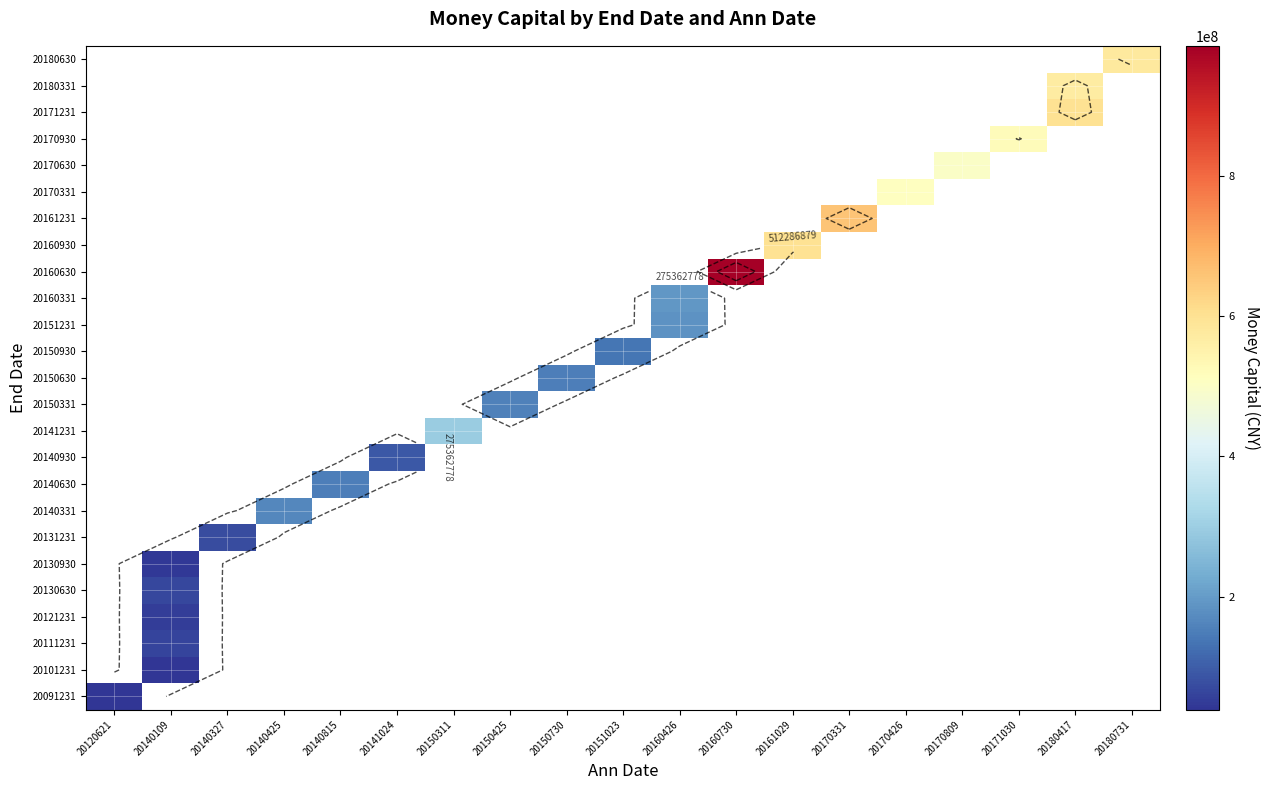

Which has a higher value, 20140327 or 20161029?

20161029